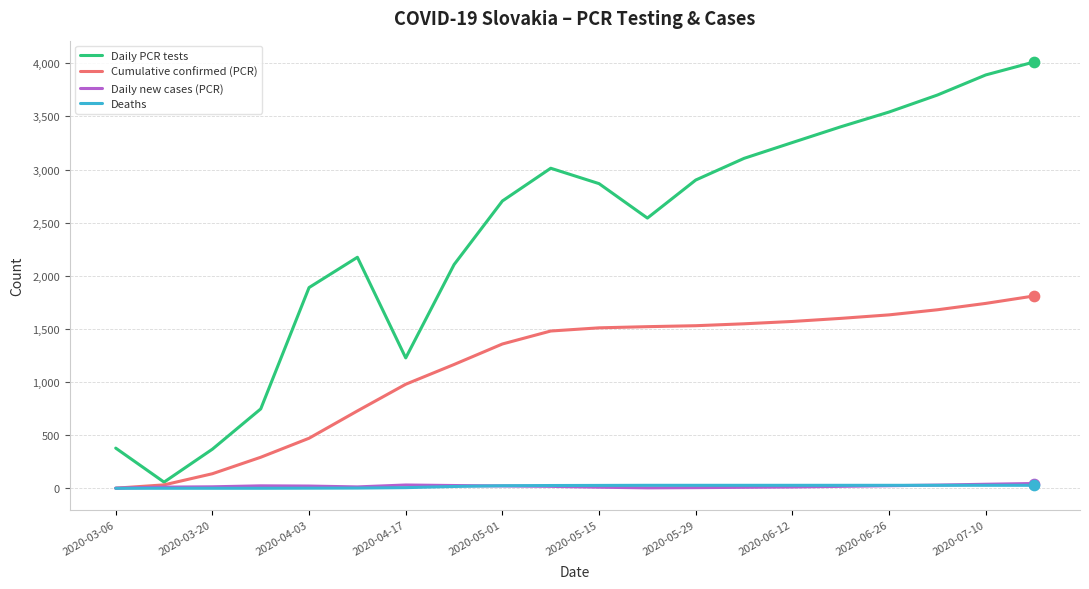

Which series has the largest total across all categories?

Daily PCR tests